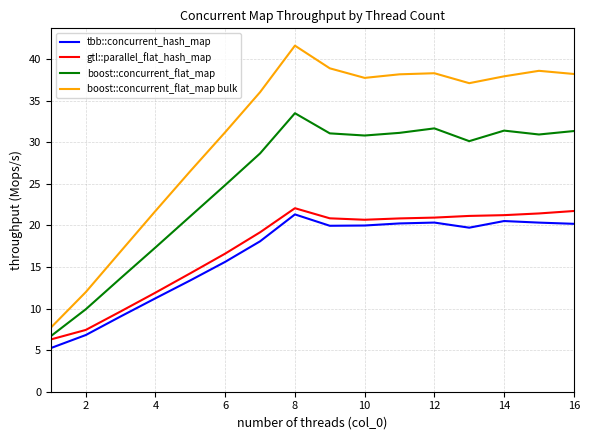

What are all the series names shown in the legend?

tbb::concurrent_hash_map, gtl::parallel_flat_hash_map, boost::concurrent_flat_map, boost::concurrent_flat_map bulk